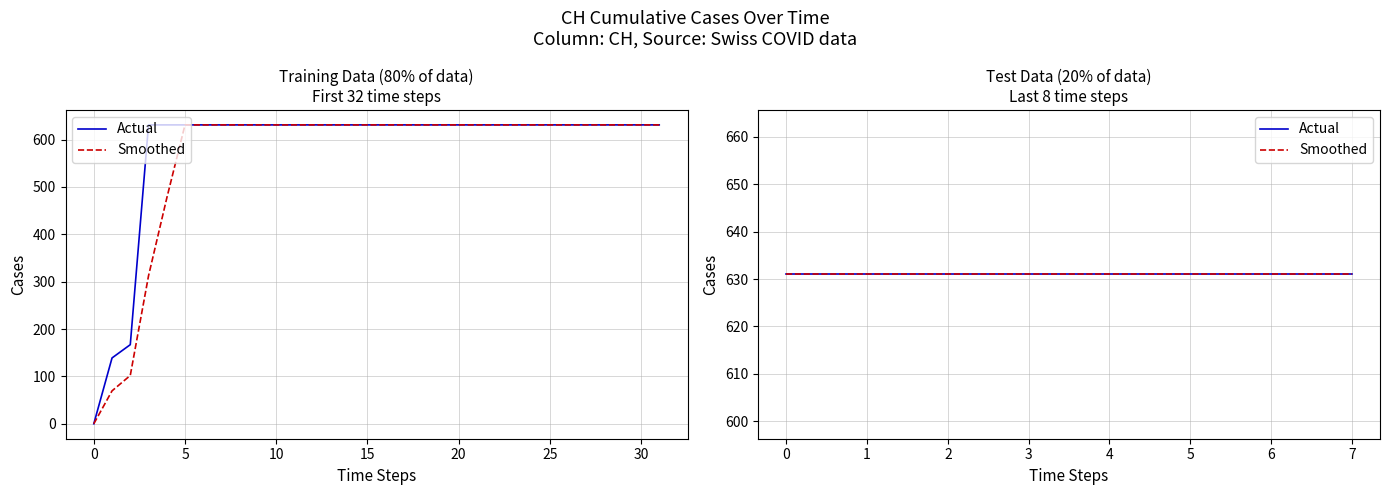

The value at 2020-06-09 is 631. True or false?

True